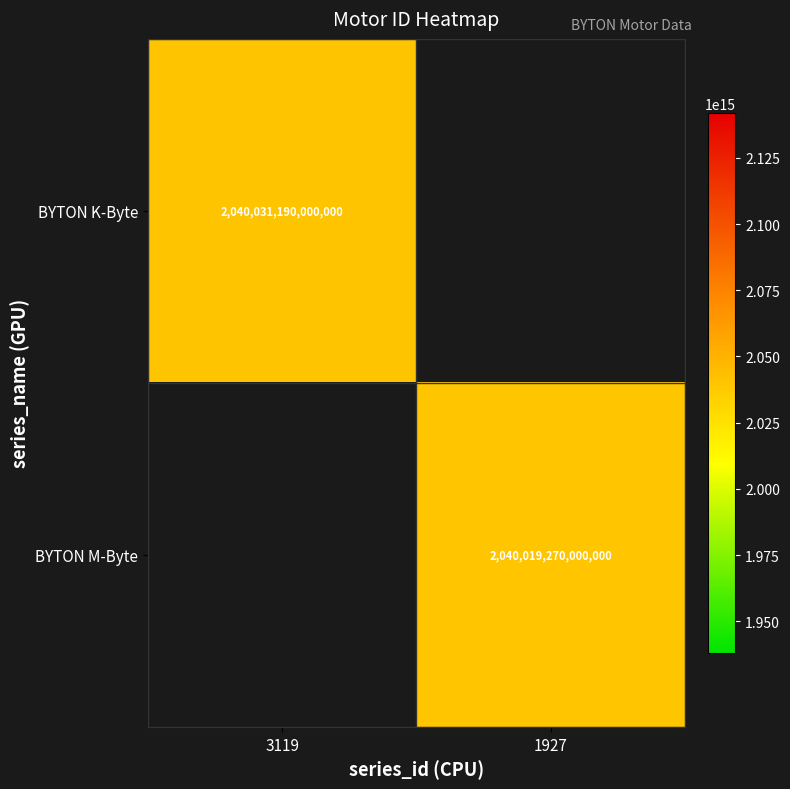

True or false: BYTON K-Byte has a value of 2823514097382388 at 3119.

False